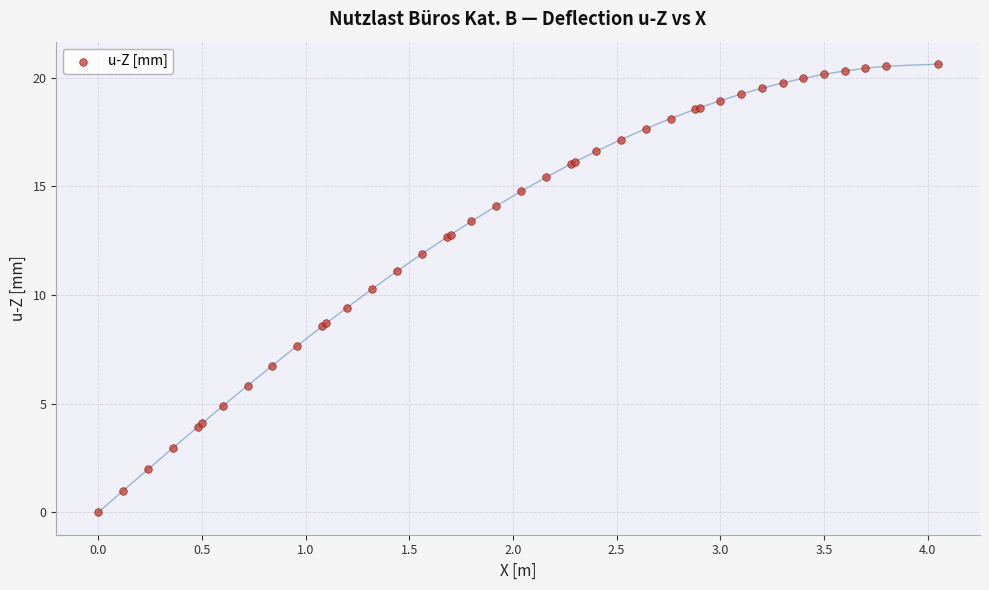

What Y value in the scatter plot is closest to 10?

10.3